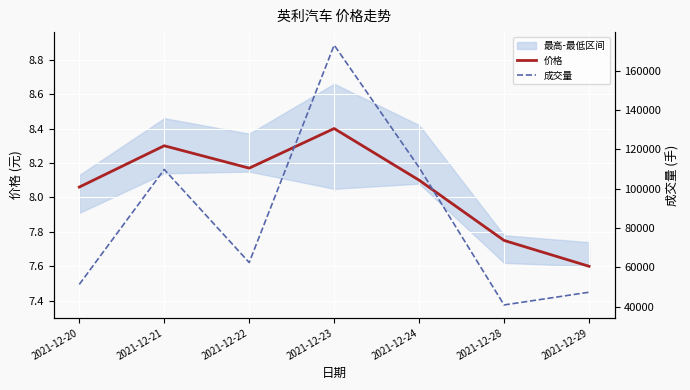

Which series has the largest total across all categories?

成交量